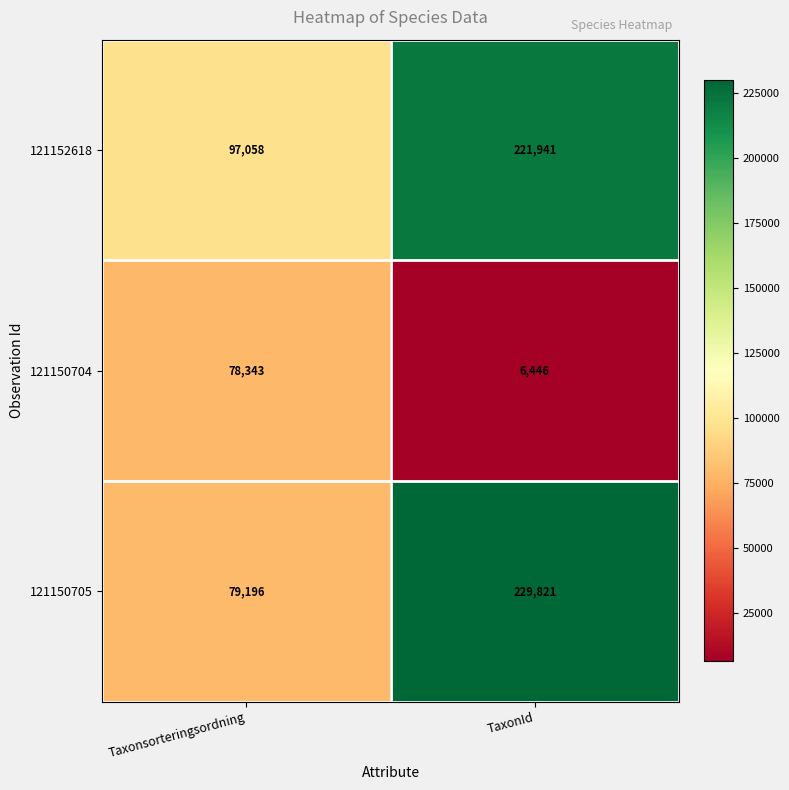

What is the spread (max minus min) of values at TaxonId?

223375